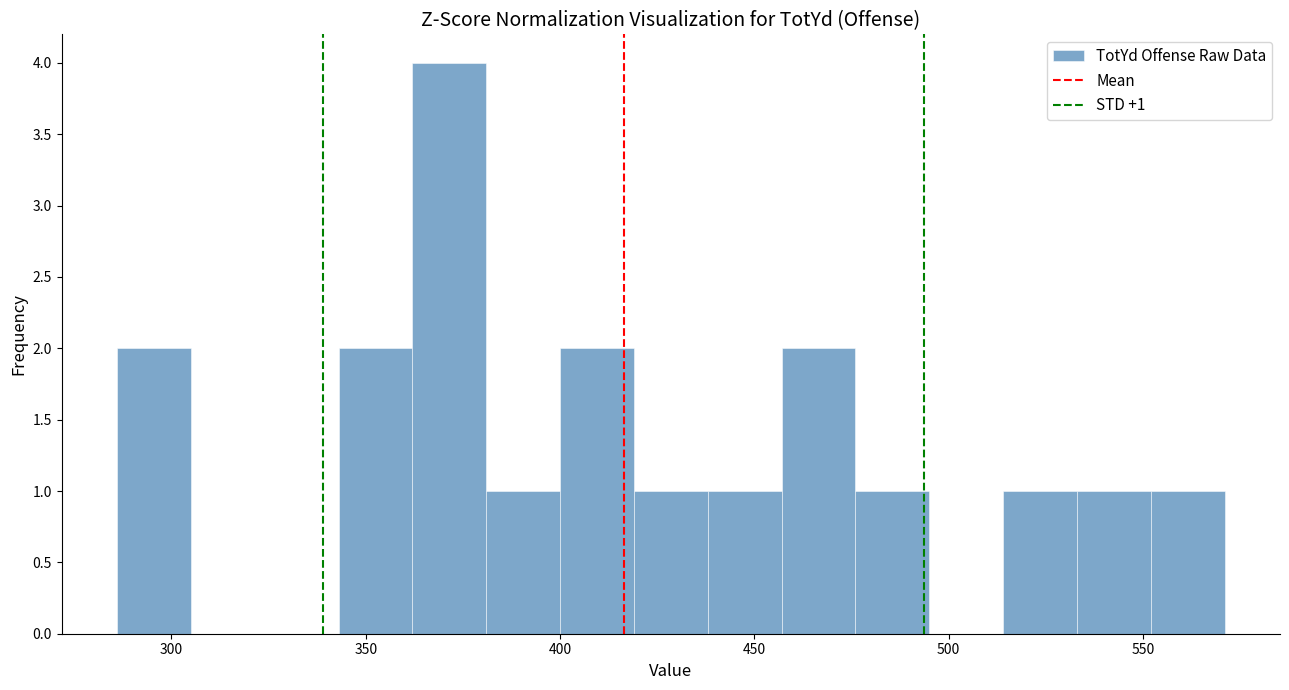

Around what value on the x-axis is the tallest bar? Give the approximate position of its centre, as read against the axis.

370